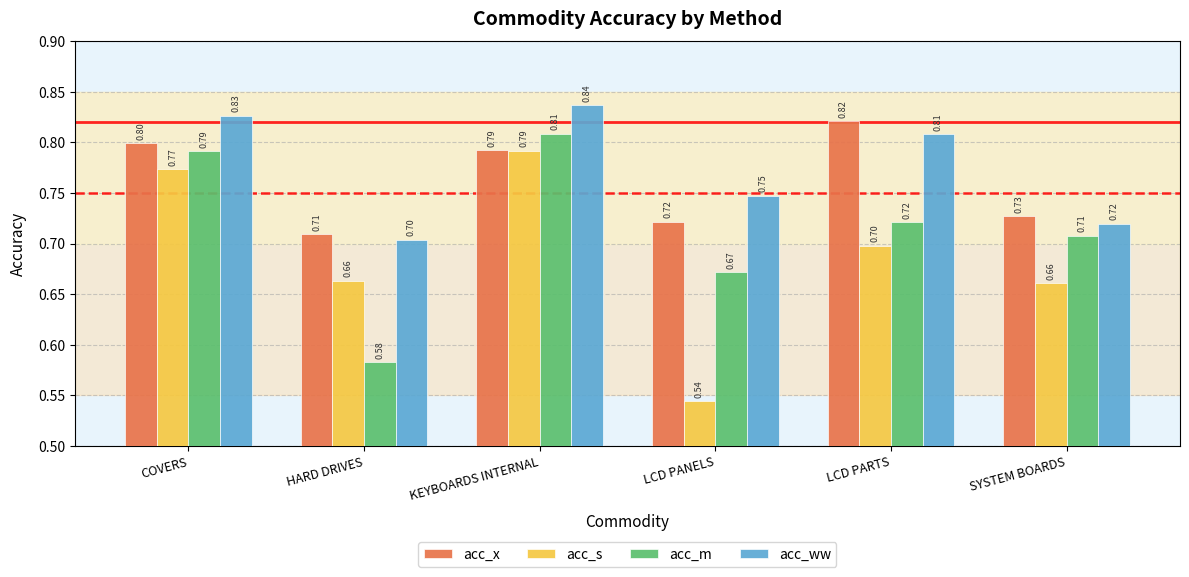

Which series changed the most between COVERS and LCD PANELS?

acc_s